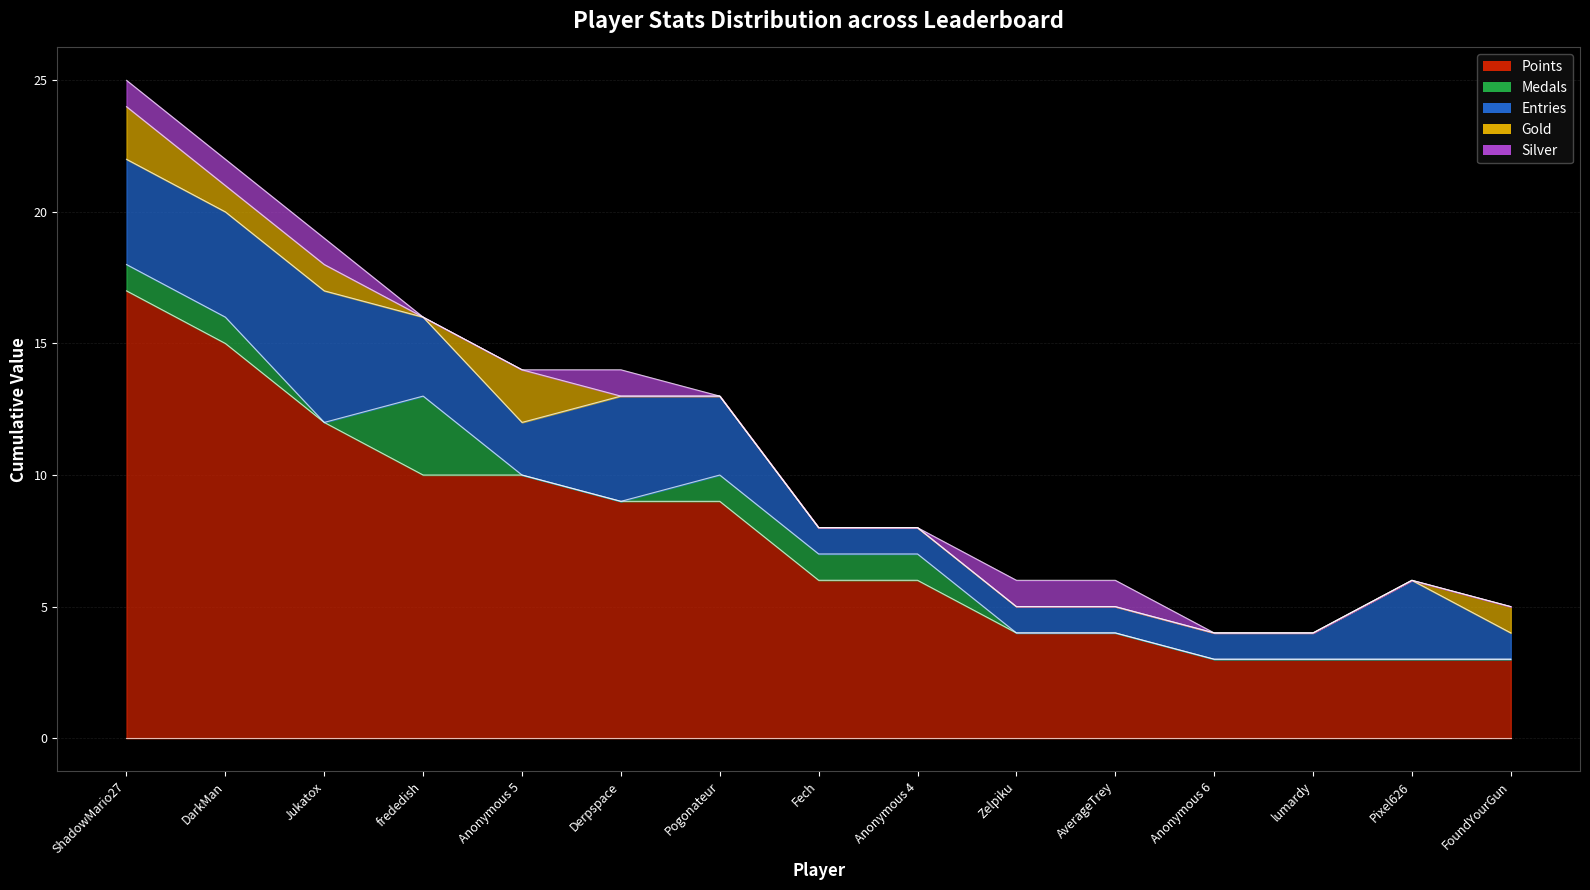

What is the spread (max minus min) of values at Zelpiku?

4